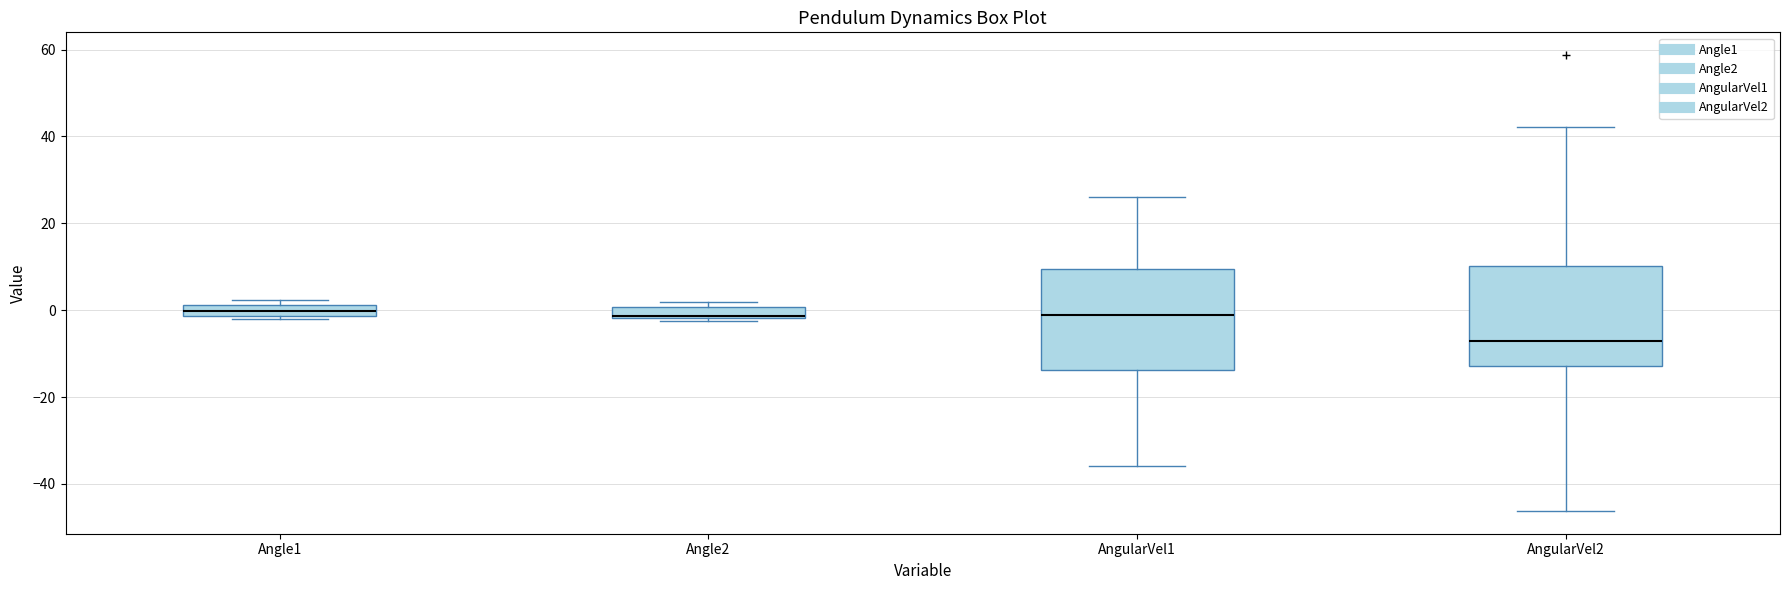

Which box's median line is the lowest?

AngularVel2